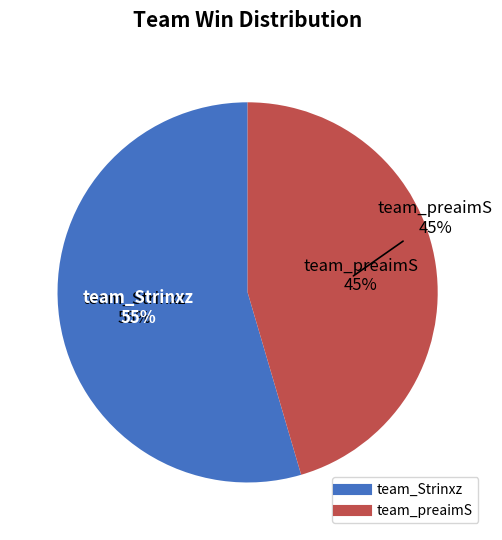

What percentage is the team_Strinxz slice, to the nearest percent?

55%